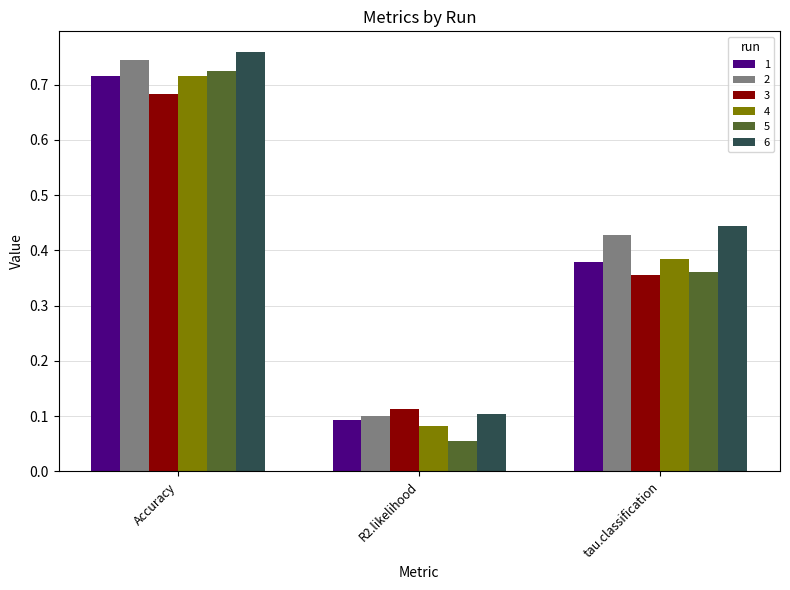

At which category does the chart reach its peak across all series?

Accuracy